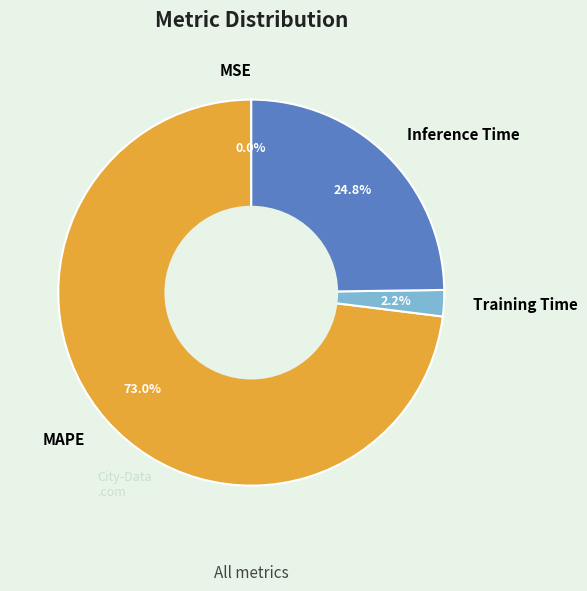

Which category has the biggest portion of the pie?

MAPE